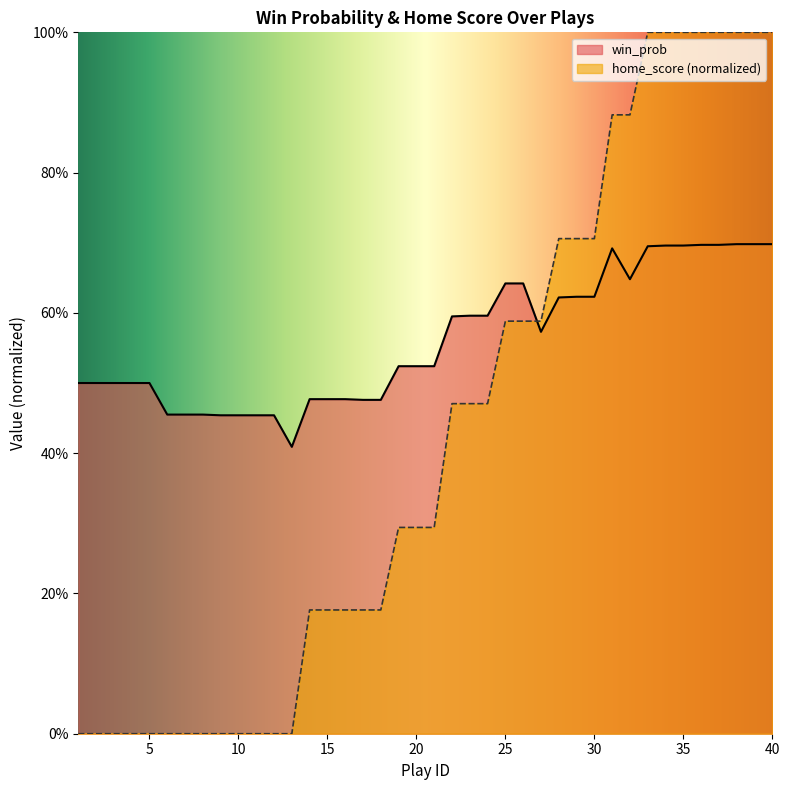

Does the chart display data point markers on the line(s)?

No